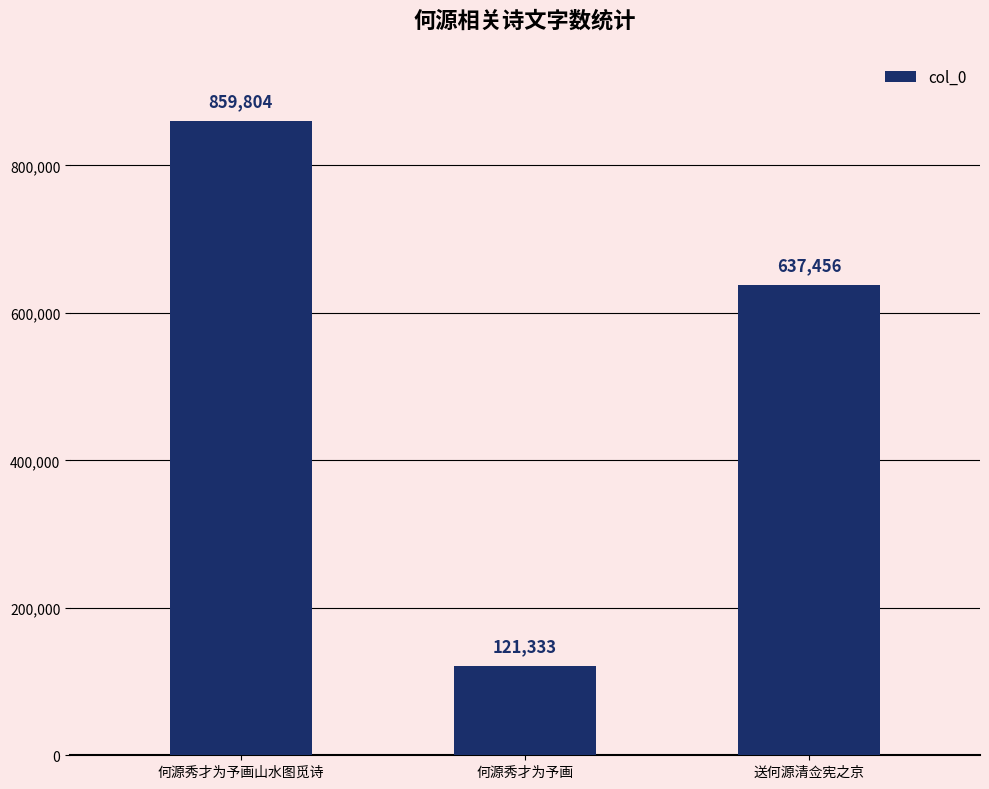

The chart shows a value of 81147 at 何源秀才为予画. True or false?

False